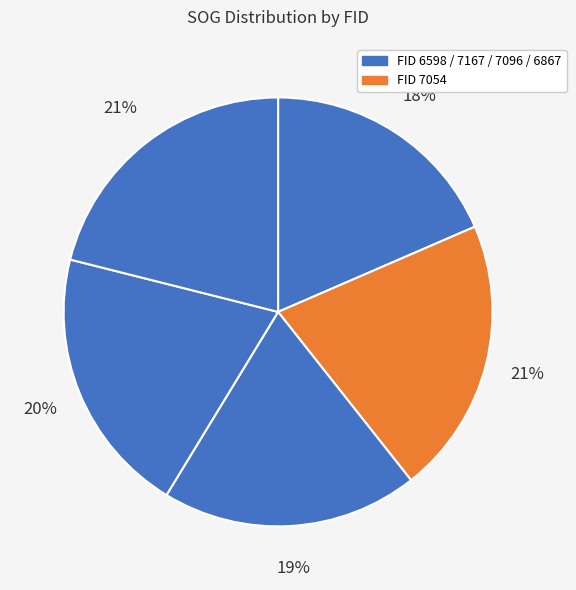

How many segments does this pie chart have?

5